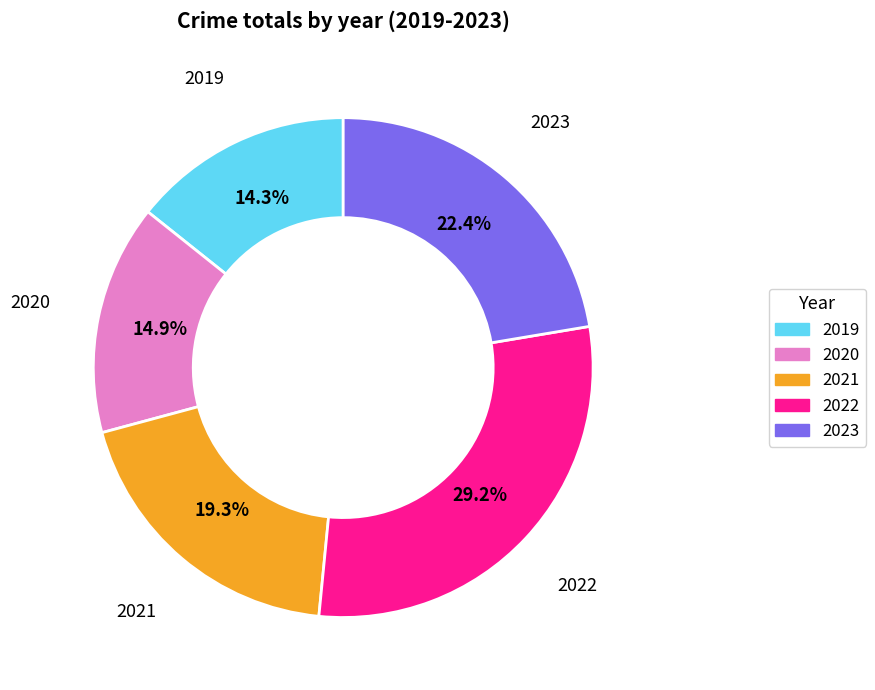

Does 2020 represent more than half of the total?

No